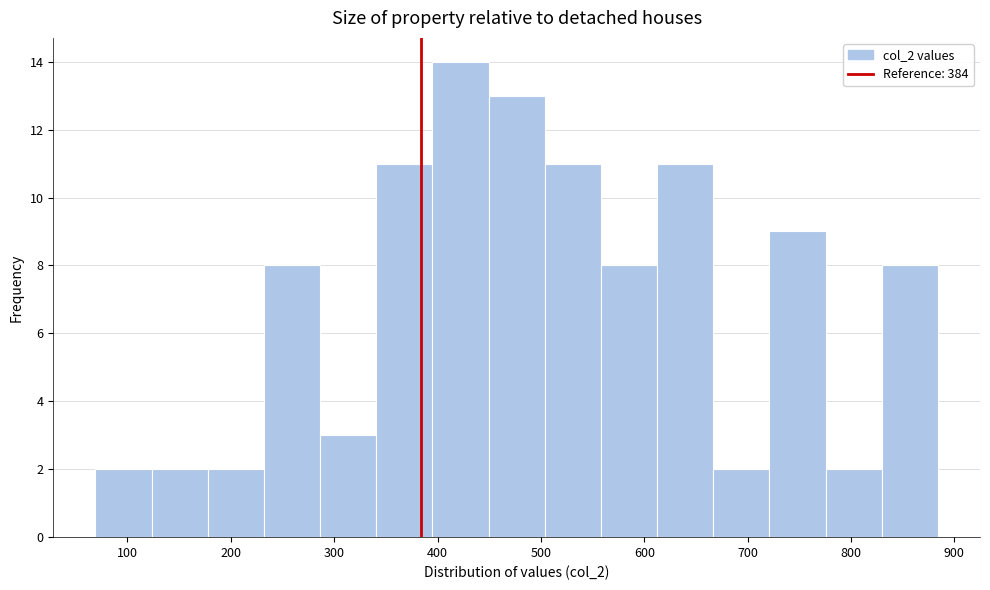

Reading left to right, transcribe this chart: for each bar, give the range it covers on the x-axis and its height. Neither the bar edges nor the heights are printed on the chart, so give them approximately, as read against the axes.

70 to 120: 2
120 to 180: 2
180 to 230: 2
230 to 290: 8
290 to 340: 3
340 to 400: 11
400 to 450: 14
450 to 500: 13
500 to 560: 11
560 to 610: 8
610 to 670: 11
670 to 720: 2
720 to 780: 9
780 to 830: 2
830 to 880: 8